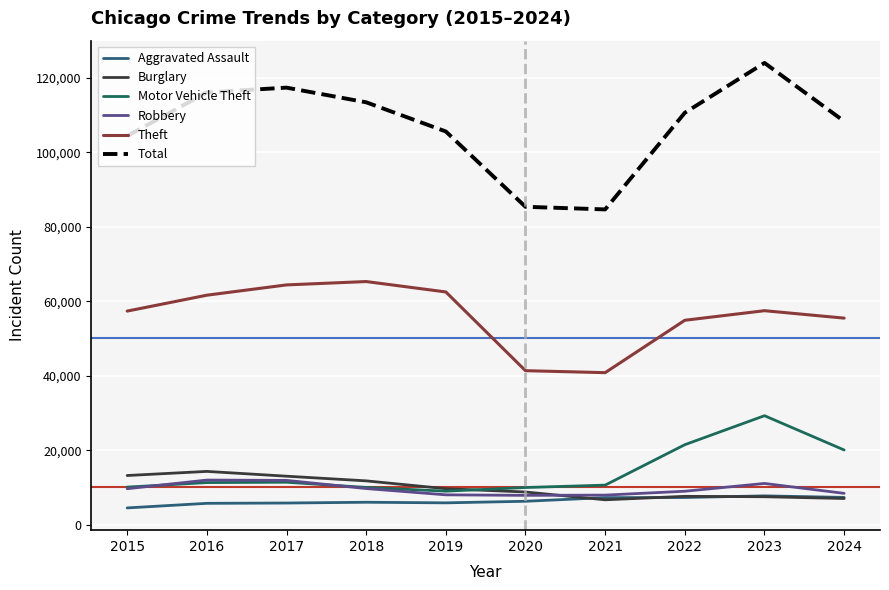

Which series has the widest spread of values?

Total